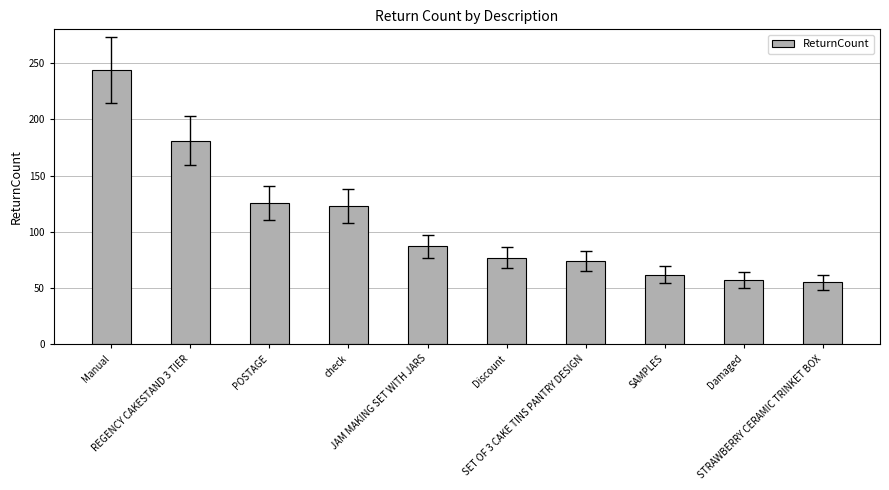

What is the label of the 8th bar from the left?

SAMPLES